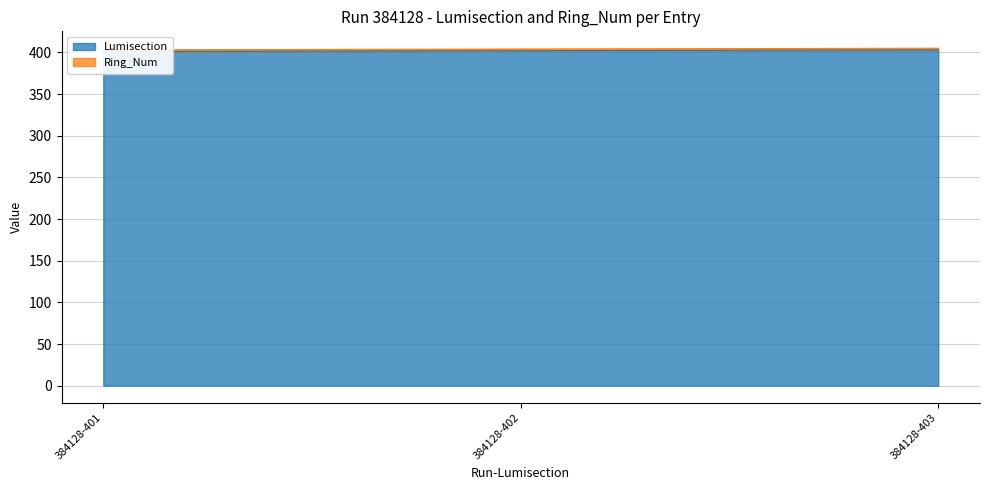

What is the minimum value shown in the chart?

401